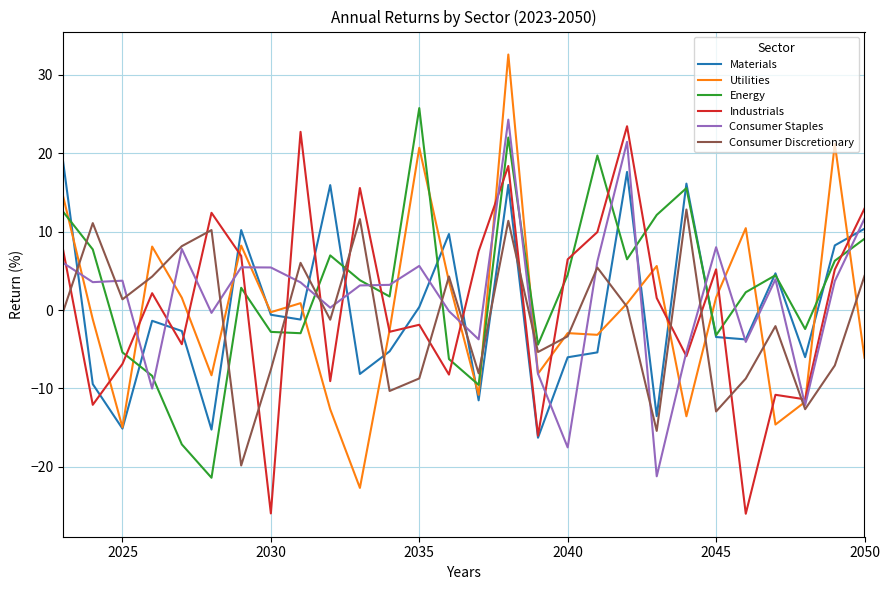

Which series has the widest spread of values?

Utilities